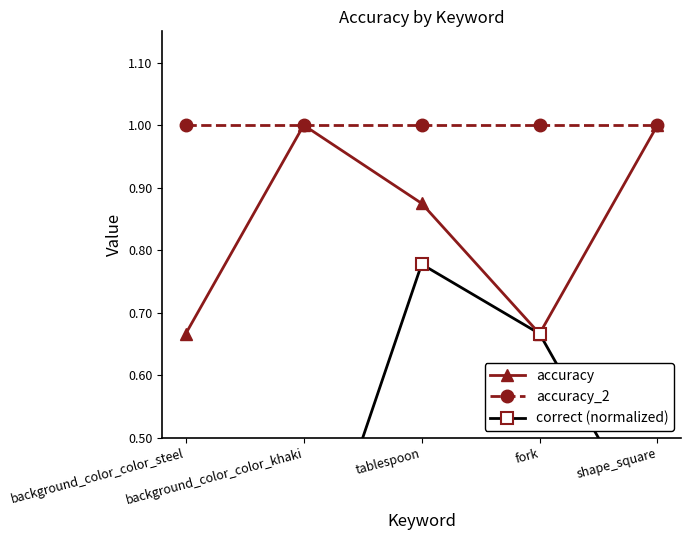

Reading left to right, transcribe all the data shown in this chart.

accuracy: 0.7	1.0	0.9	0.7	1.0
accuracy_2: 1.0	1.0	1.0	1.0	1.0
correct (normalized): 0.2	0.2	0.8	0.7	0.3